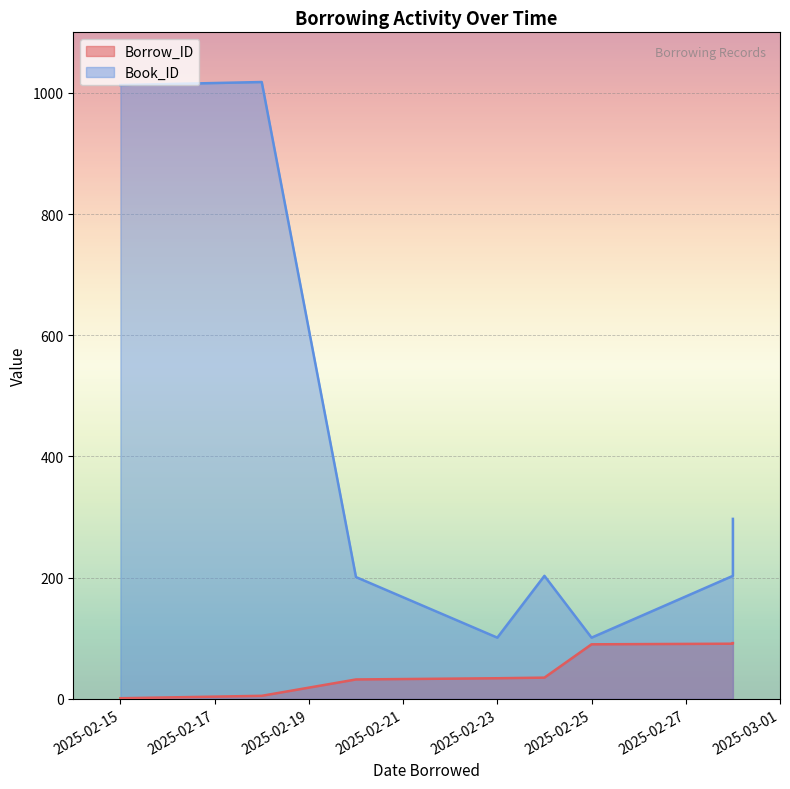

At which label does Borrow_ID first exceed 35?

2025-02-25